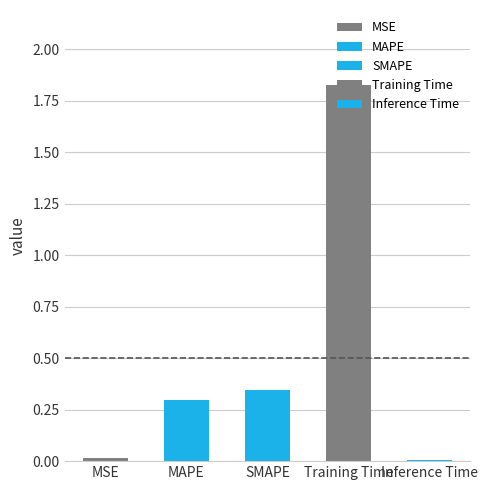

Are the bars grouped side by side (vs. stacked)?

No